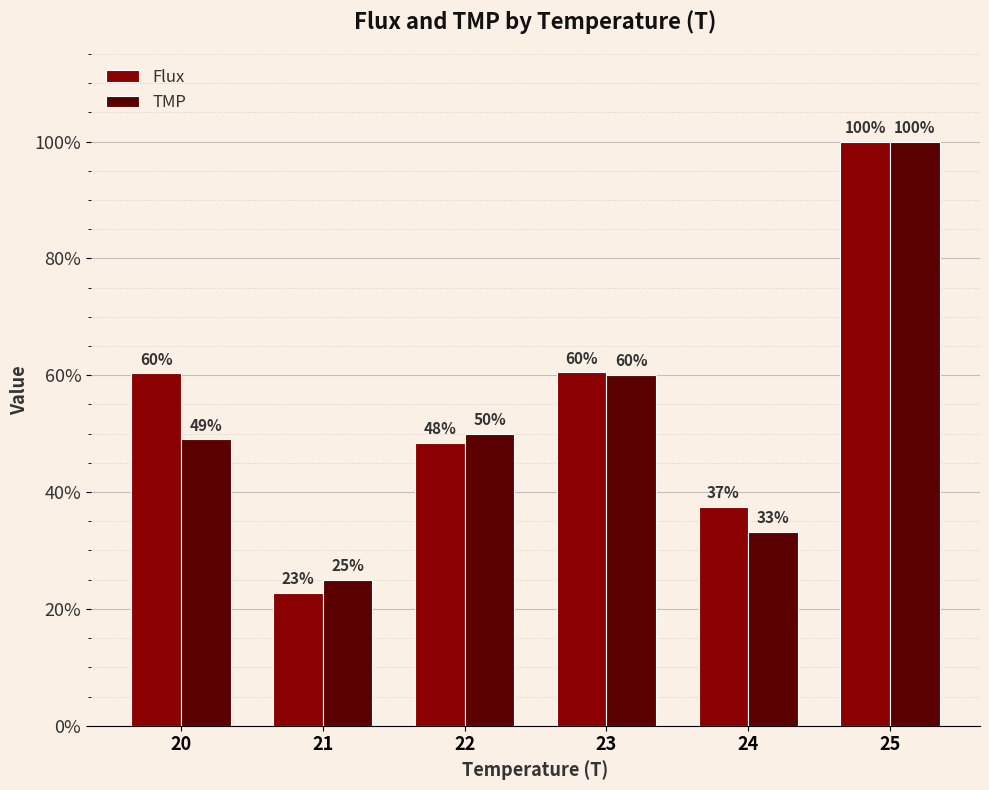

Does the chart contain stacked bars?

No